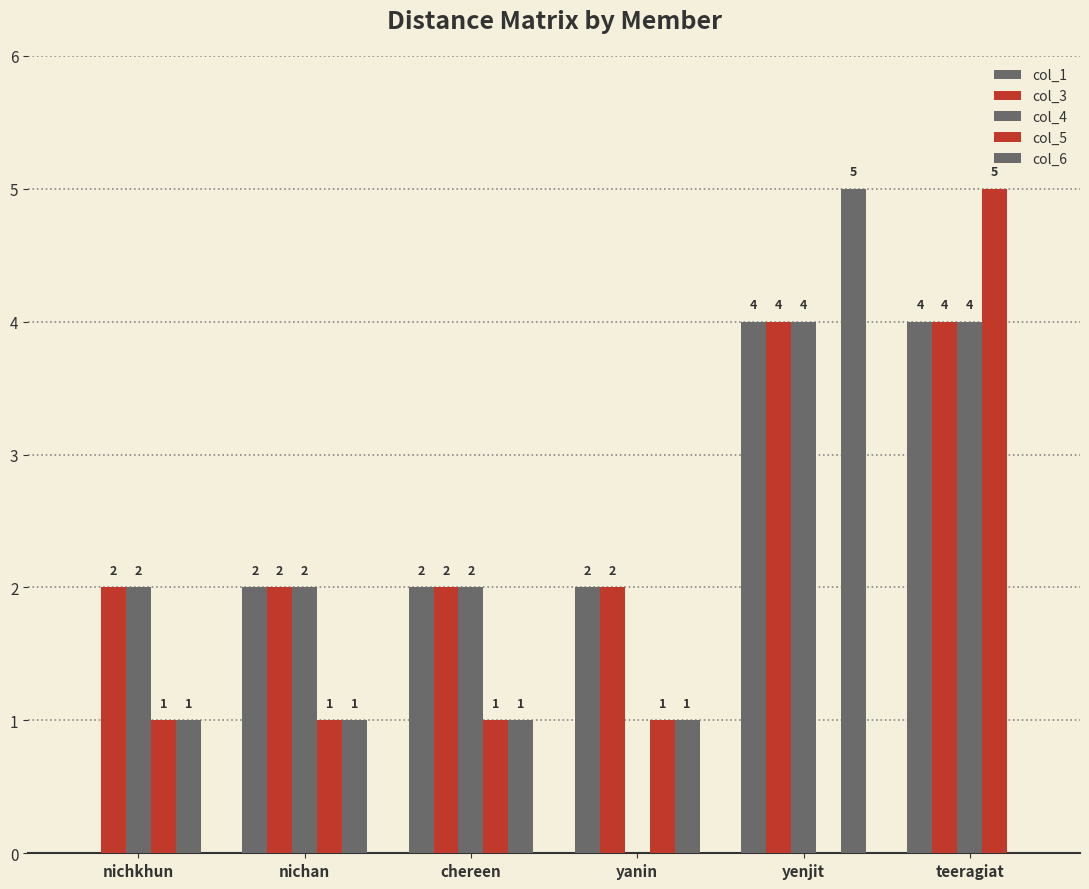

What position from the right is teeragiat?

1